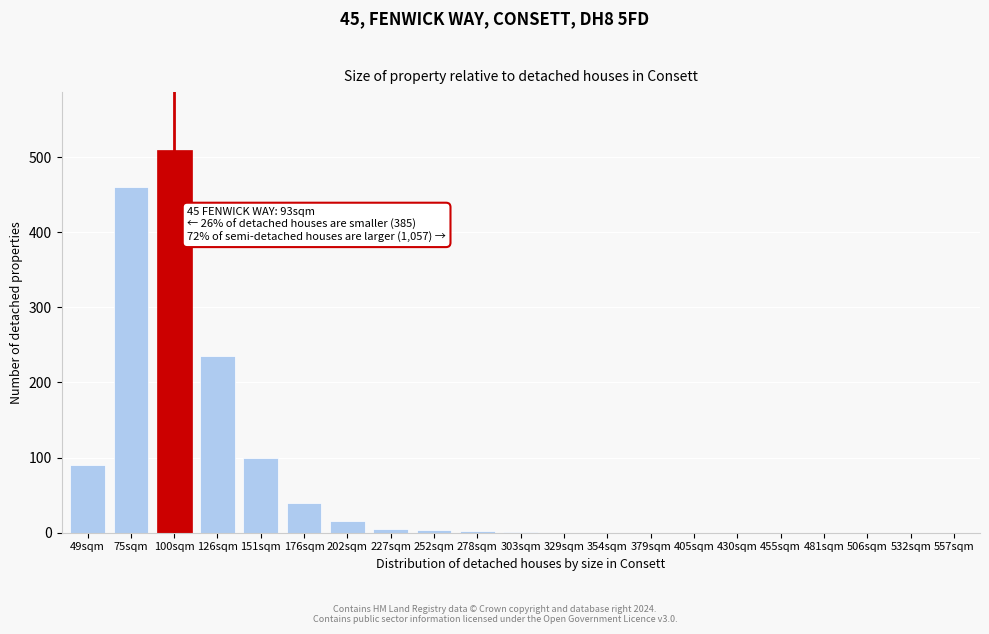

What is the greatest value displayed?

510